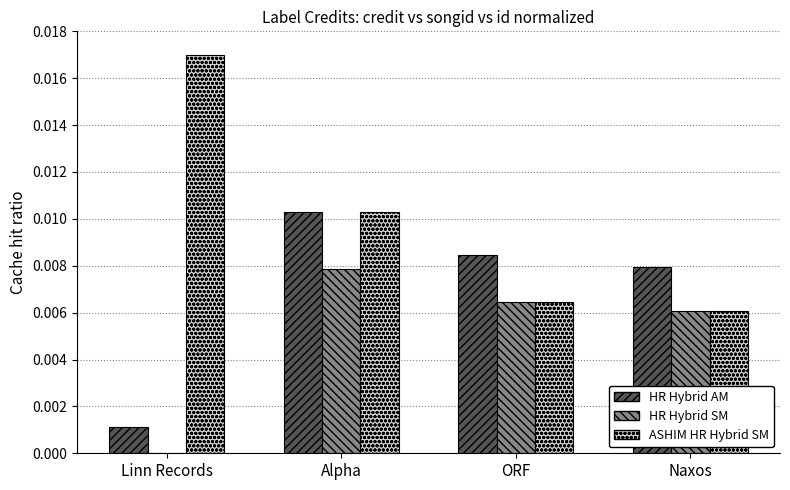

At which category is the sum across all series the highest?

Alpha